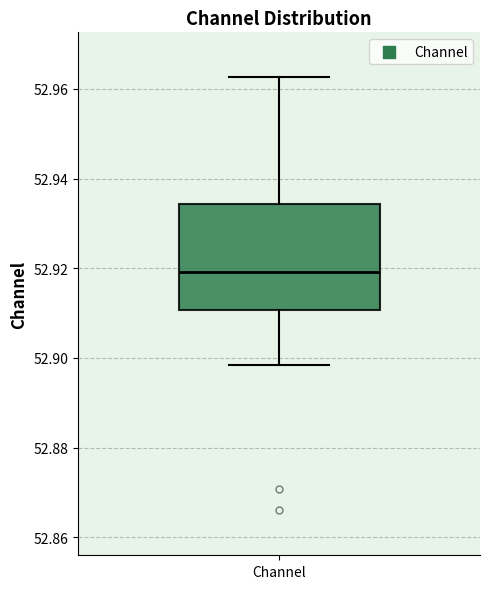

Transcribe this box plot: give where the median line is, the range the box spans, and where the two whiskers end, as read against the y-axis. The values are not printed on the chart, so give them approximately, as read against the axis.

median 52.920, box 52.910 to 52.934, whiskers 52.898 to 52.962